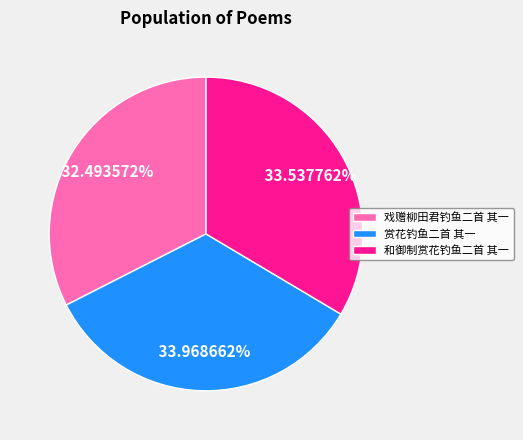

What percentage is the 戏赠柳田君钓鱼二首 其一 slice, to the nearest percent?

32%